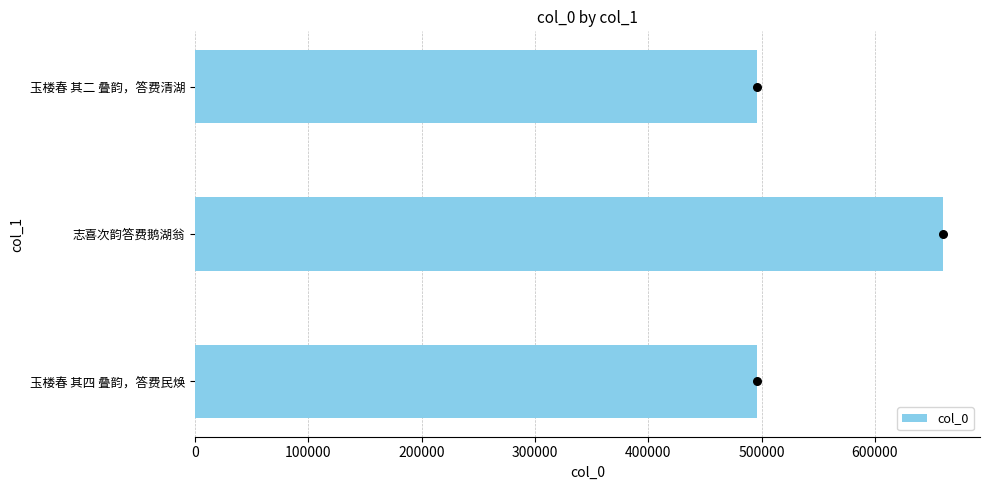

What is the highest value of the col_0 series?

659665